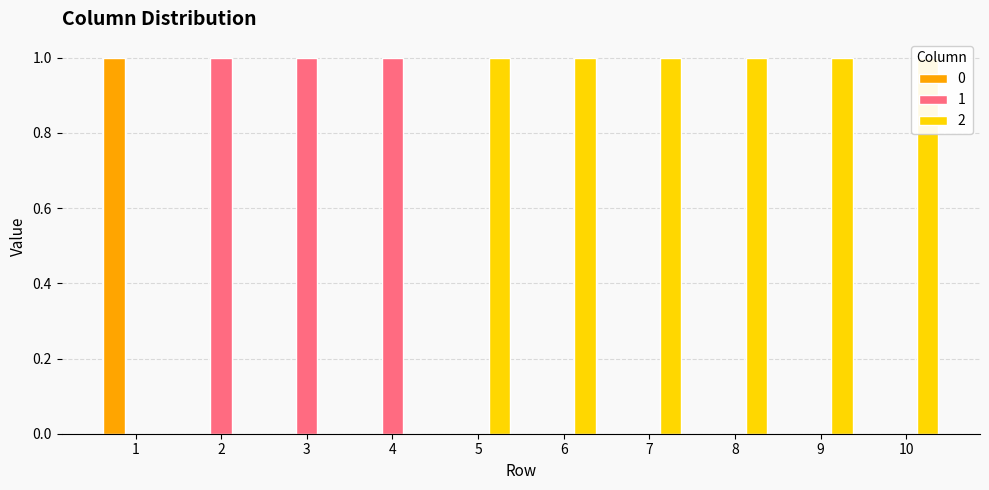

True or false: 0 has a value of -1 at 9.

False